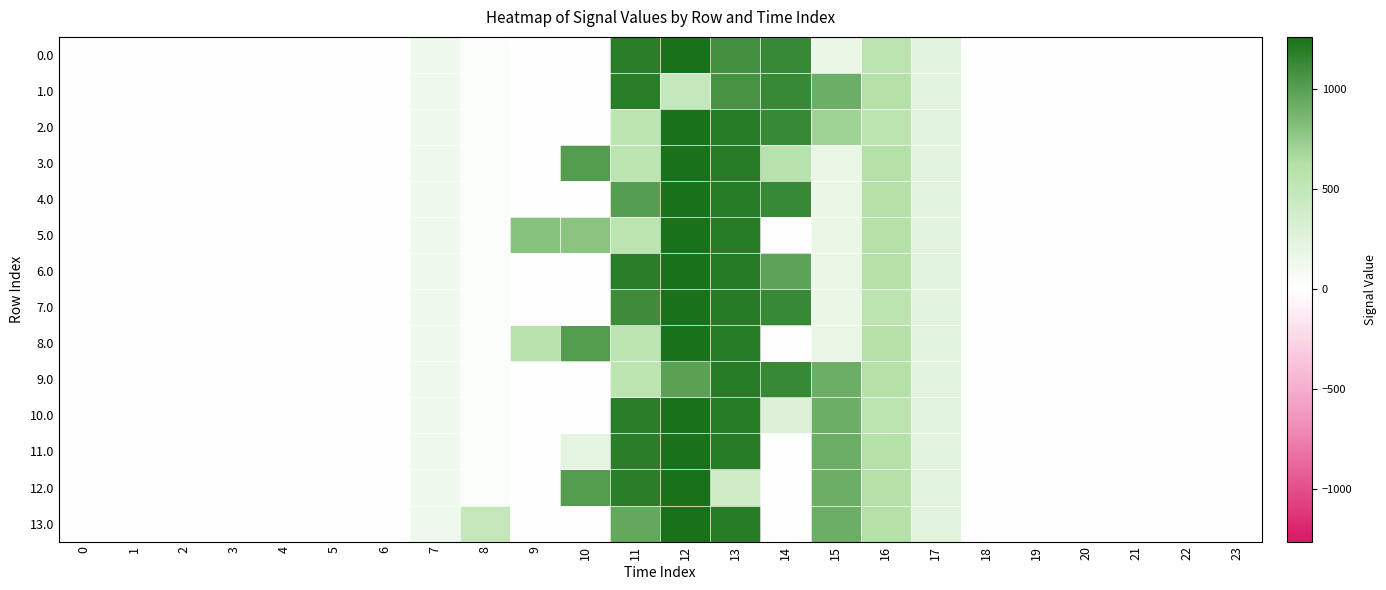

Reading right to left, list all the values displayed in this chart.

row_0: 0.0	0.0	0.0	0.0	0.0	0.0	243.5	545.4	172.8	1128.6	1093.3	1261.6	1185.2	0.0	0.0	35.0	134.3	0.0	0.0	0.0	0.0	0.0	0.0	0.0
row_1: 0.0	0.0	0.0	0.0	0.0	0.0	243.5	613.0	911.8	1128.6	1071.1	477.2	1185.2	0.0	0.0	35.0	134.3	0.0	0.0	0.0	0.0	0.0	0.0	0.0
row_2: 0.0	0.0	0.0	0.0	0.0	0.0	243.5	545.4	707.8	1128.6	1199.2	1261.6	544.3	0.0	0.0	35.0	134.3	0.0	0.0	0.0	0.0	0.0	0.0	0.0
row_3: 0.0	0.0	0.0	0.0	0.0	0.0	243.5	613.0	172.8	572.8	1199.2	1261.6	544.3	1023.2	0.0	35.0	134.3	0.0	0.0	0.0	0.0	0.0	0.0	0.0
row_4: 0.0	0.0	0.0	0.0	0.0	0.0	243.5	613.0	172.8	1128.6	1199.2	1261.6	1011.6	0.0	0.0	35.0	134.3	0.0	0.0	0.0	0.0	0.0	0.0	0.0
row_5: 0.0	0.0	0.0	0.0	0.0	0.0	243.5	613.0	172.8	0.3	1199.2	1261.6	544.3	791.6	804.0	35.0	134.3	0.0	0.0	0.0	0.0	0.0	0.0	0.0
row_6: 0.0	0.0	0.0	0.0	0.0	0.0	243.5	613.0	172.8	983.2	1212.2	1261.6	1185.2	0.0	0.0	35.0	134.3	0.0	0.0	0.0	0.0	0.0	0.0	0.0
row_7: 0.0	0.0	0.0	0.0	0.0	0.0	243.5	545.4	172.8	1128.6	1212.2	1261.6	1107.4	0.0	0.0	35.0	134.3	0.0	0.0	0.0	0.0	0.0	0.0	0.0
row_8: 0.0	0.0	0.0	0.0	0.0	0.0	243.5	613.0	172.8	0.3	1199.2	1261.6	544.3	1023.2	572.5	35.0	134.3	0.0	0.0	0.0	0.0	0.0	0.0	0.0
row_9: 0.0	0.0	0.0	0.0	0.0	0.0	243.5	613.0	911.8	1128.6	1199.2	990.0	544.3	0.0	0.0	35.0	134.3	0.0	0.0	0.0	0.0	0.0	0.0	0.0
row_10: 0.0	0.0	0.0	0.0	0.0	0.0	243.5	545.4	911.8	283.6	1199.2	1261.6	1185.2	0.0	0.0	35.0	134.3	0.0	0.0	0.0	0.0	0.0	0.0	0.0
row_11: 0.0	0.0	0.0	0.0	0.0	0.0	243.5	613.0	911.8	0.3	1199.2	1261.6	1185.2	215.7	0.0	35.0	134.3	0.0	0.0	0.0	0.0	0.0	0.0	0.0
row_12: 0.0	0.0	0.0	0.0	0.0	0.0	243.5	613.0	911.8	0.3	391.8	1261.6	1185.2	1023.2	0.0	35.0	134.3	0.0	0.0	0.0	0.0	0.0	0.0	0.0
row_13: 0.0	0.0	0.0	0.0	0.0	0.0	243.5	613.0	911.8	0.3	1199.2	1261.6	946.7	0.0	0.0	489.3	134.3	0.0	0.0	0.0	0.0	0.0	0.0	0.0